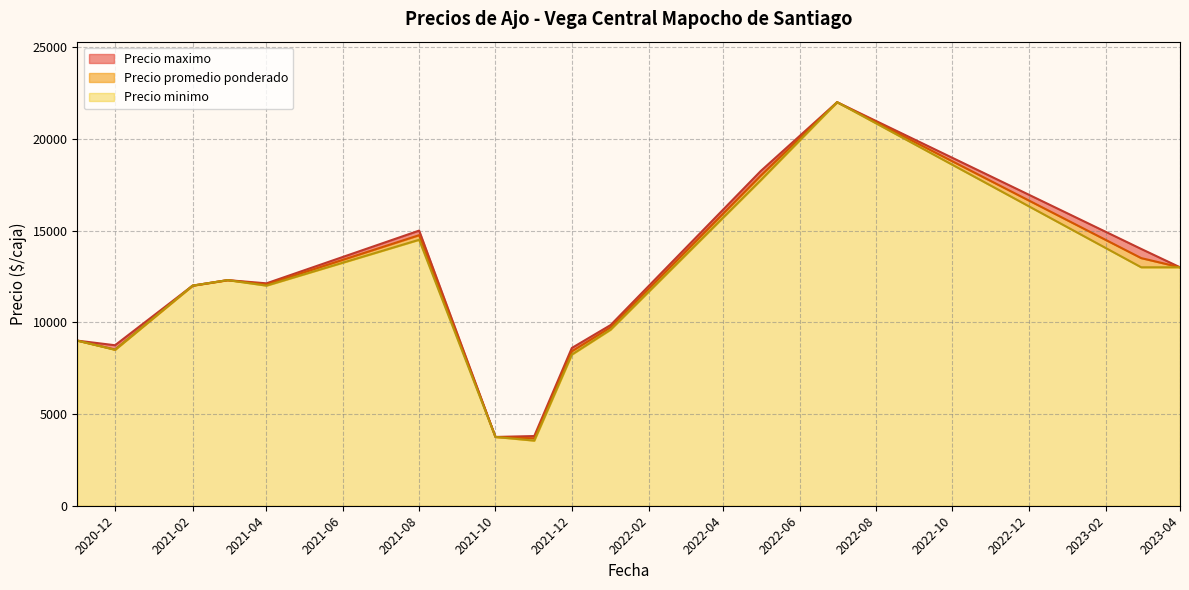

What is the maximum value for Precio minimo?

22000.0